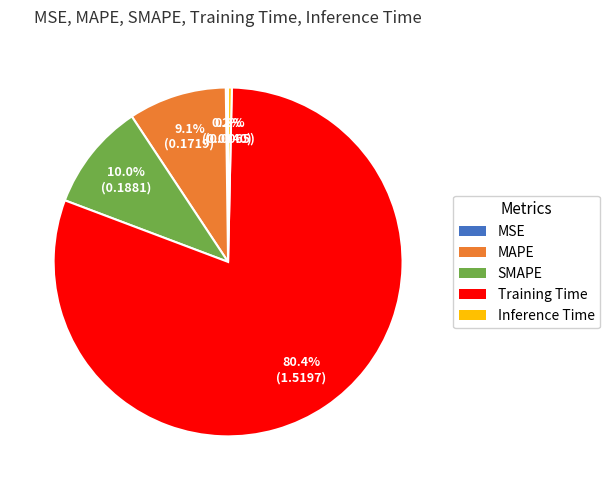

Is the sum of SMAPE and MAPE greater than half?

No